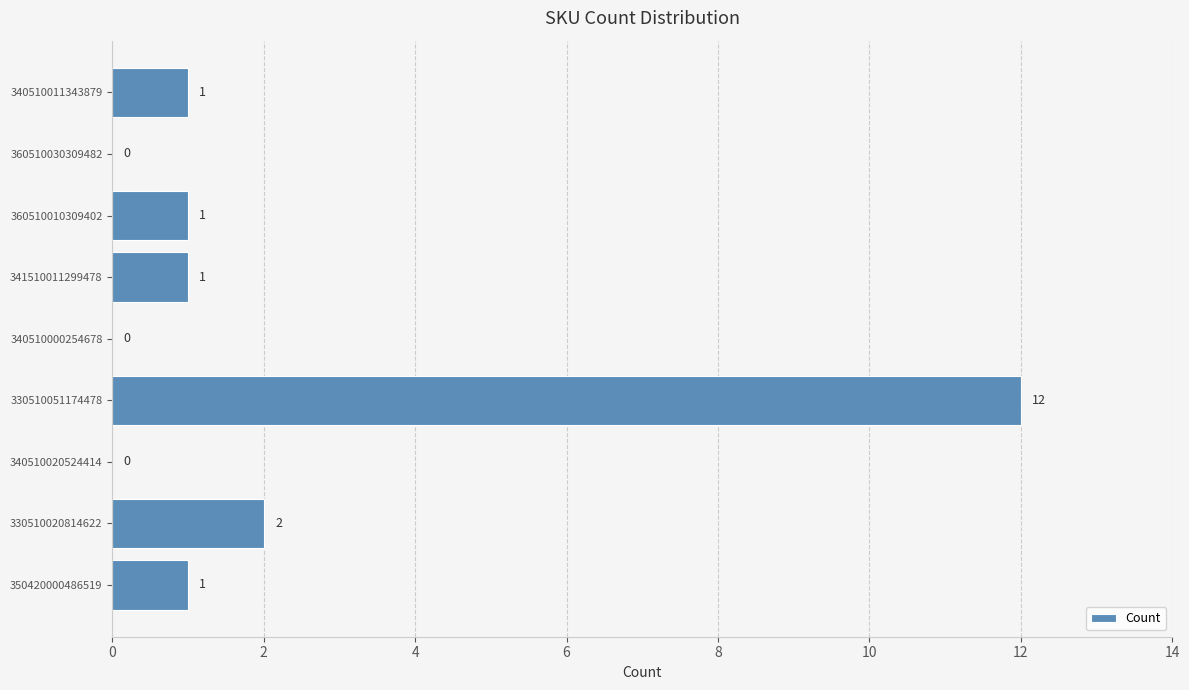

What is the average value?

2